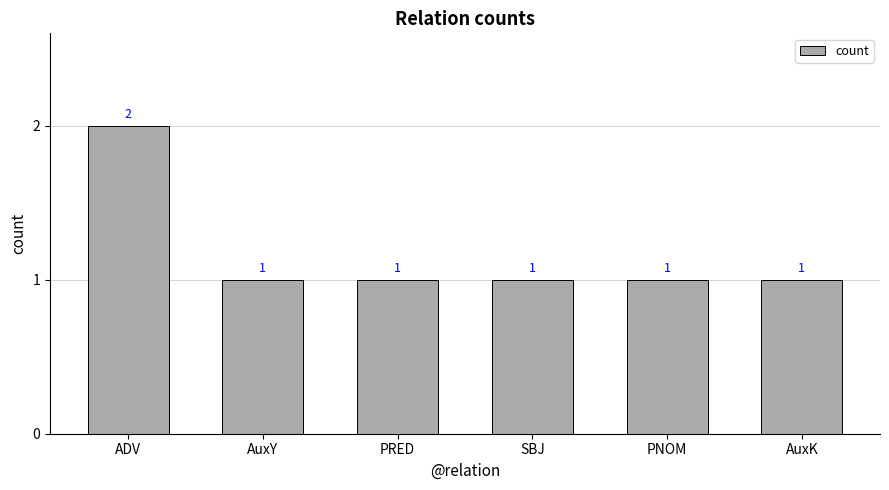

What is the smallest value displayed?

1